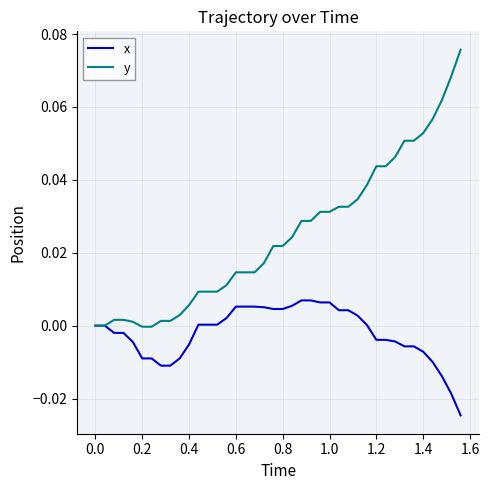

List the series in order of their overall mean, highest first.

y, x